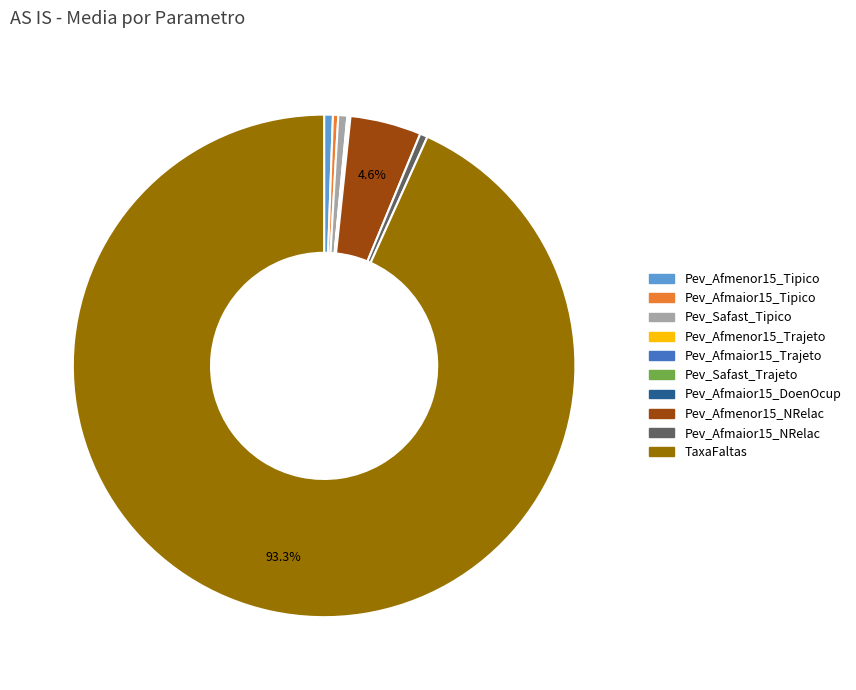

To the nearest percent, what is the difference between the largest and smallest slice percentages?

93%